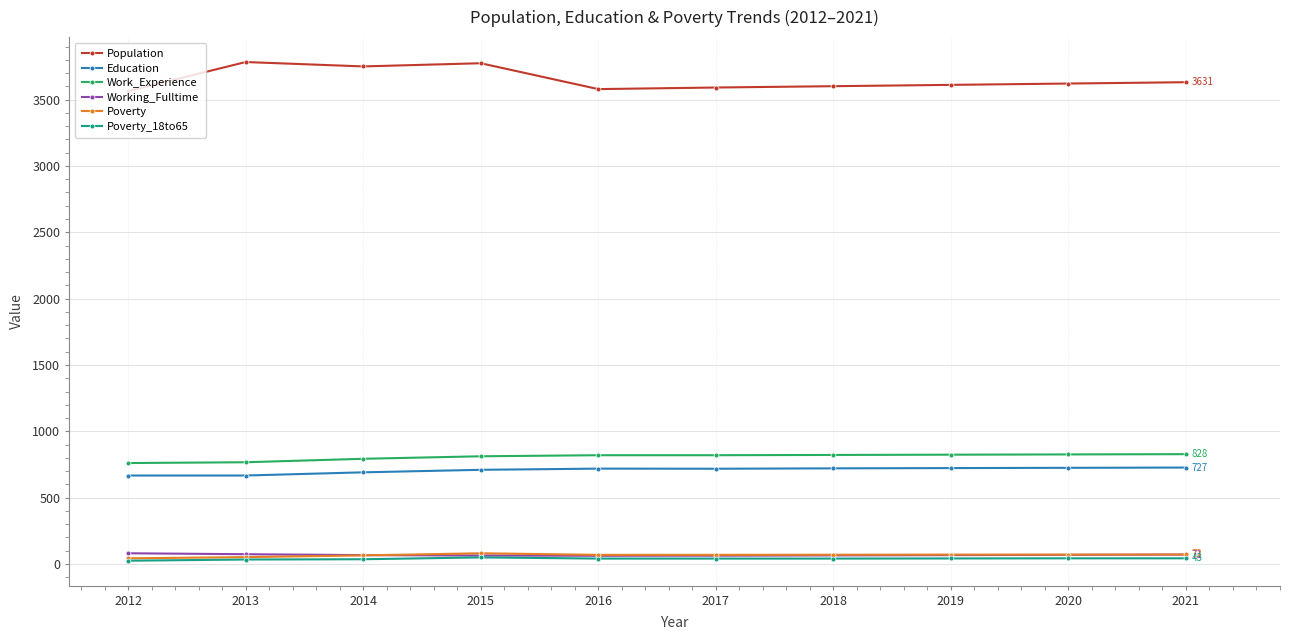

Is the value of Education at 2016 greater than the value of Population at 2020?

No